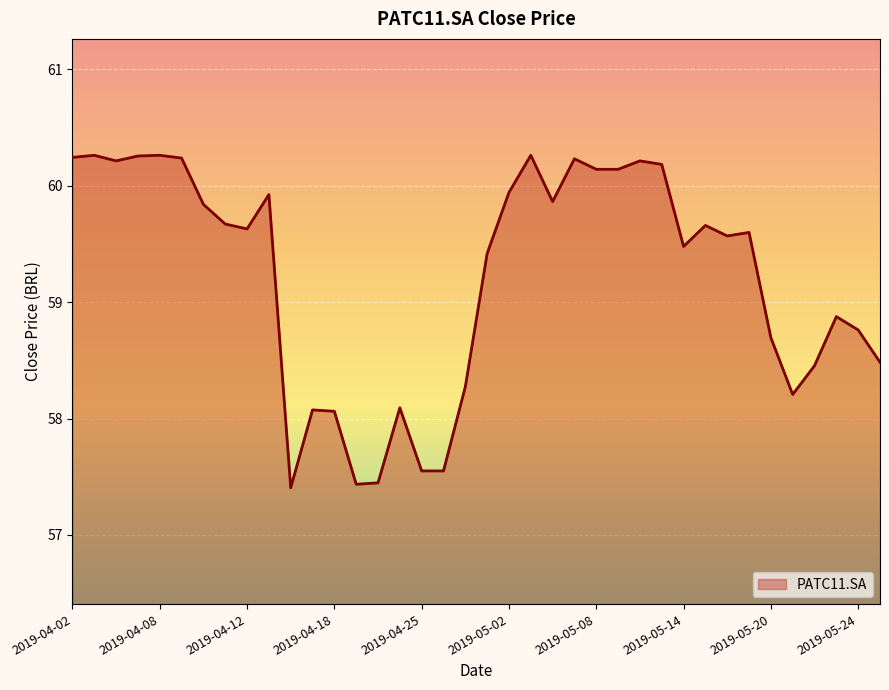

What is the maximum value shown in the chart?

60.3